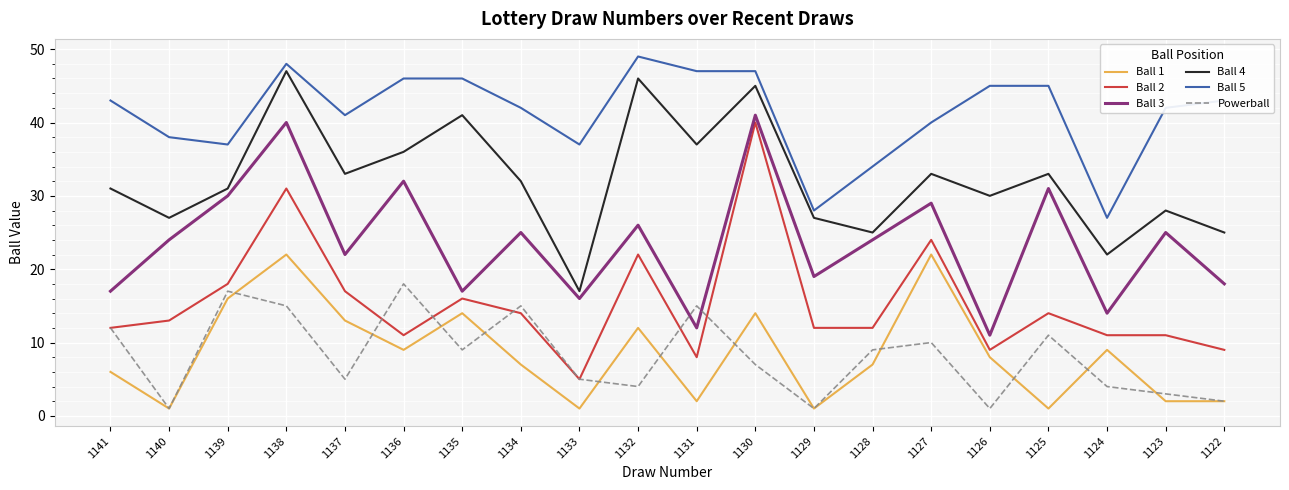

What is the difference between the Ball 4 values at 1141 and 1124?

9